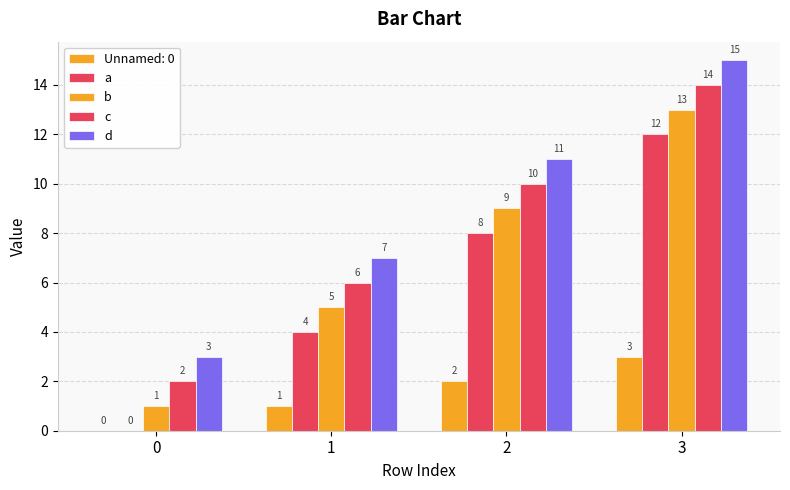

The value of b at 1 is 5. True or false?

True